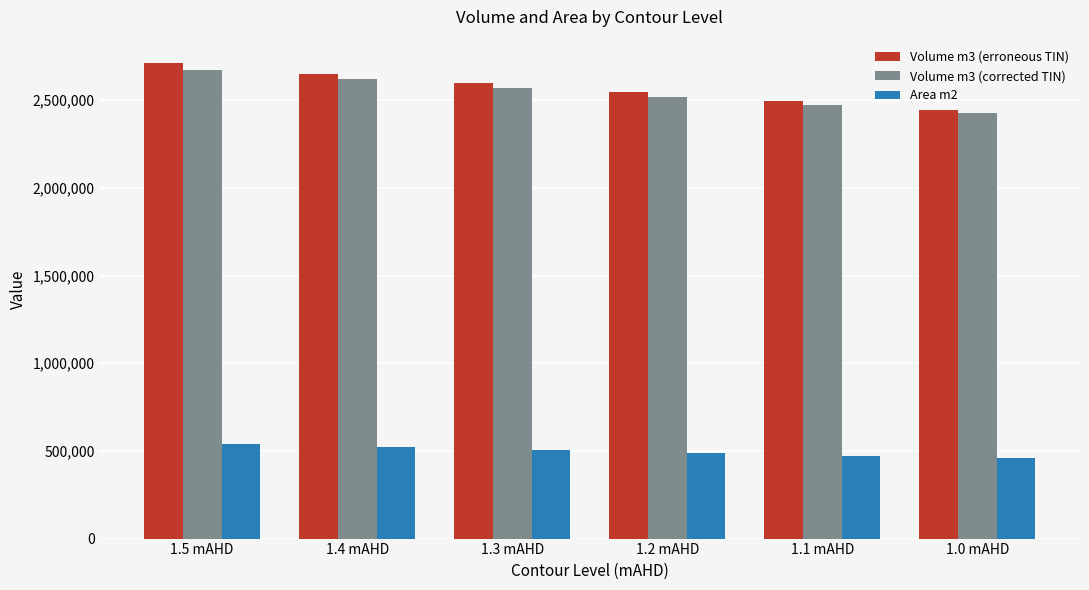

What is the value of the Area m2 bar at the 4th from the left?

488817.5